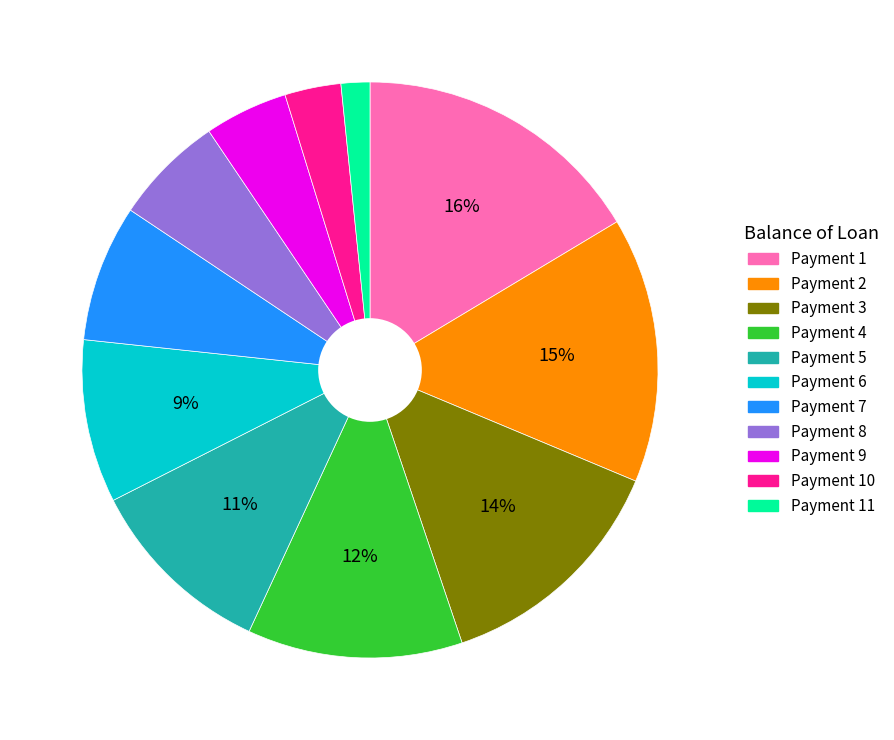

Is there any slice that represents more than half of the pie?

No